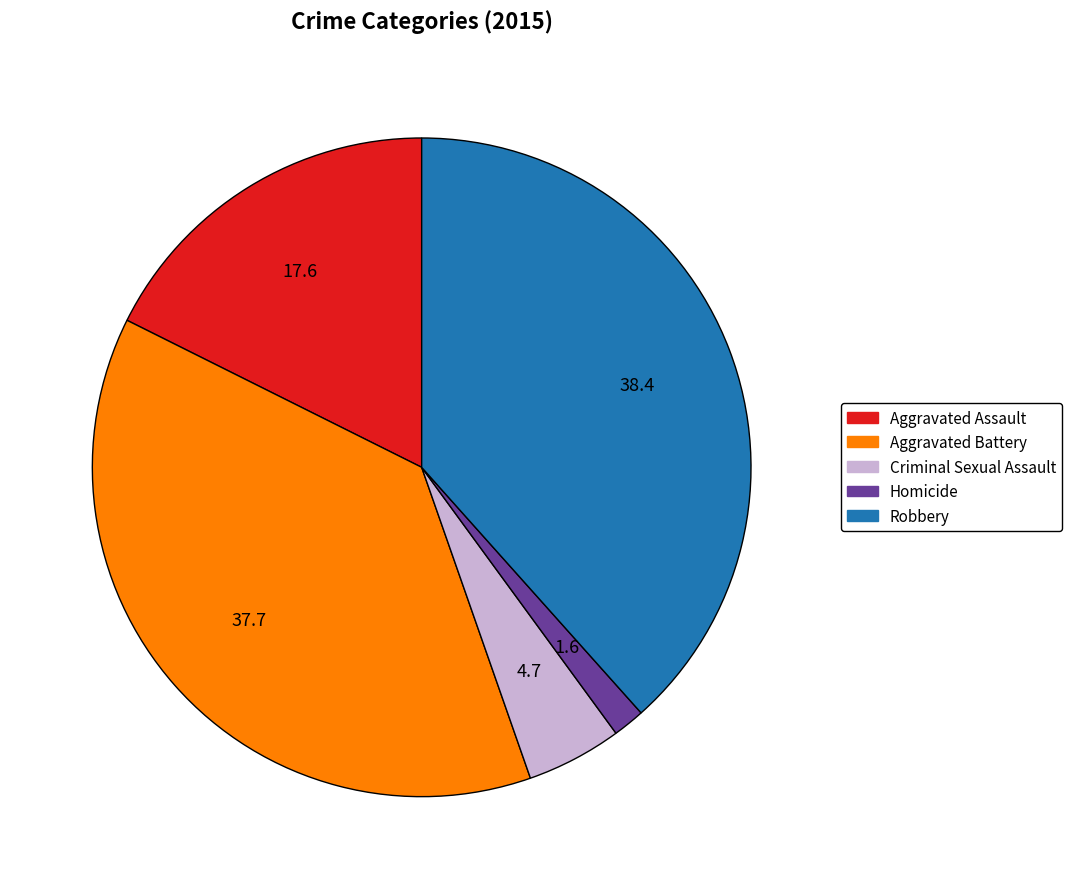

Which has a higher value, Robbery or Homicide?

Robbery